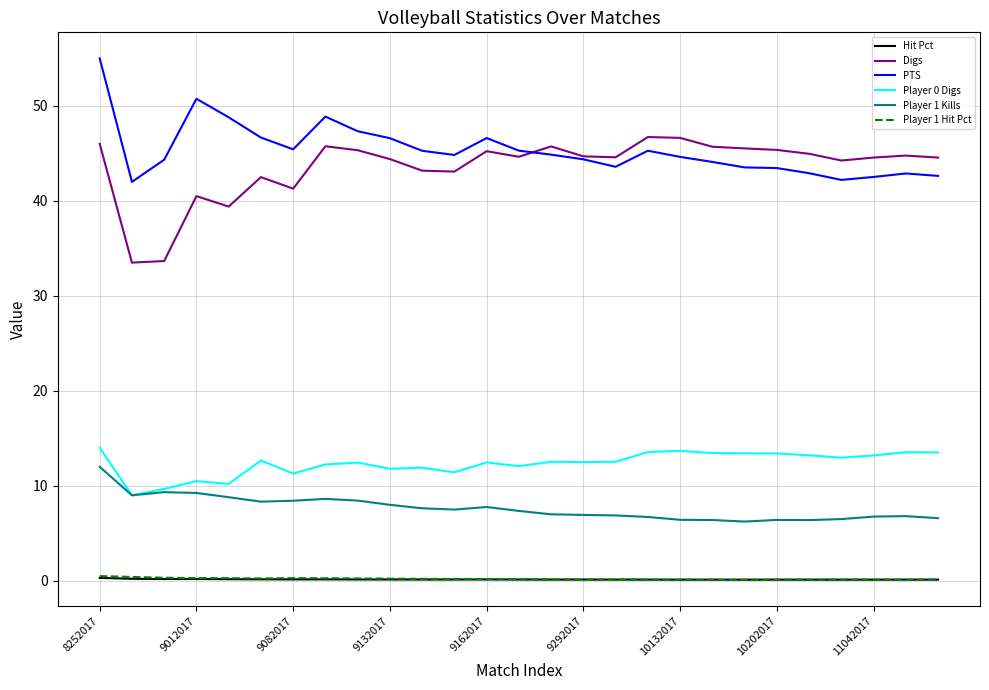

What is the minimum value shown in the chart?

0.1